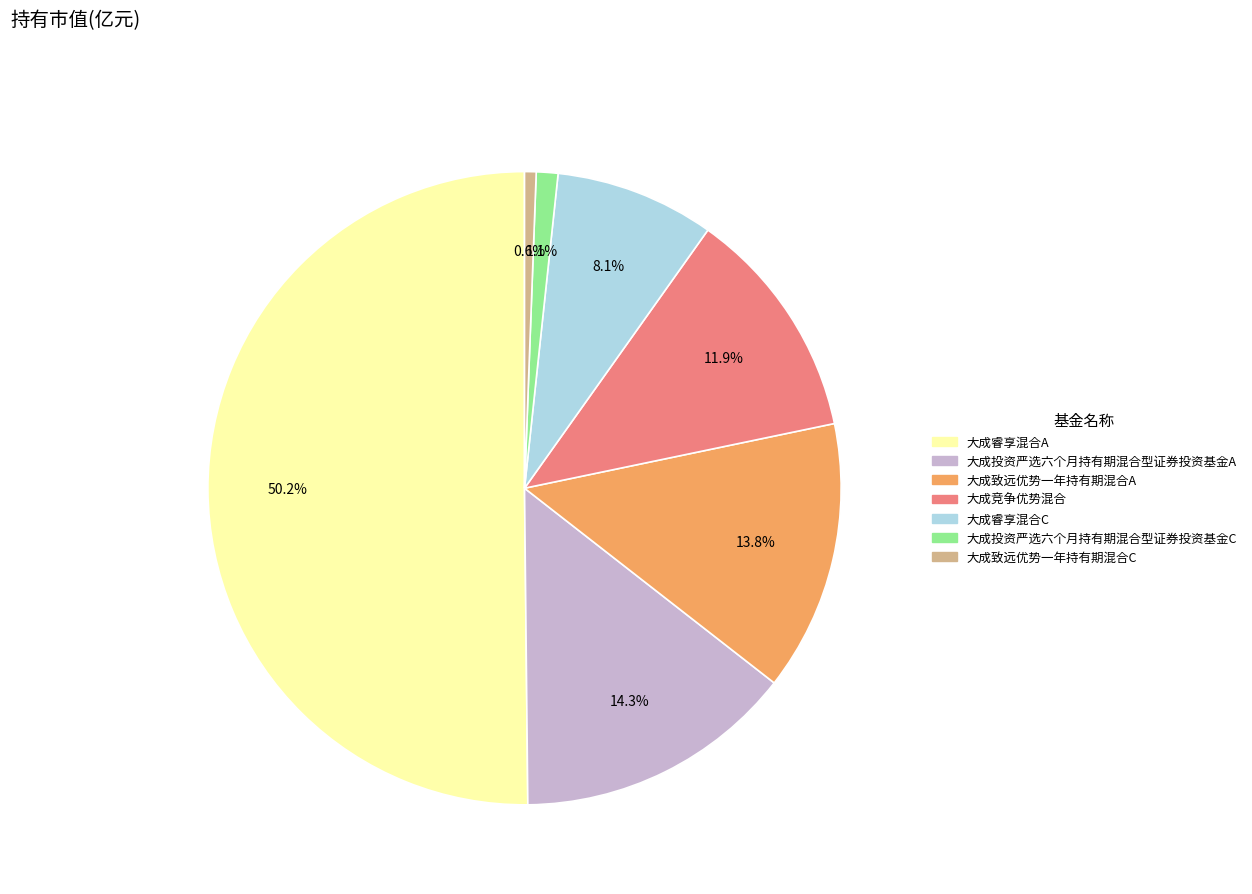

What is the majority slice?

大成睿享混合A